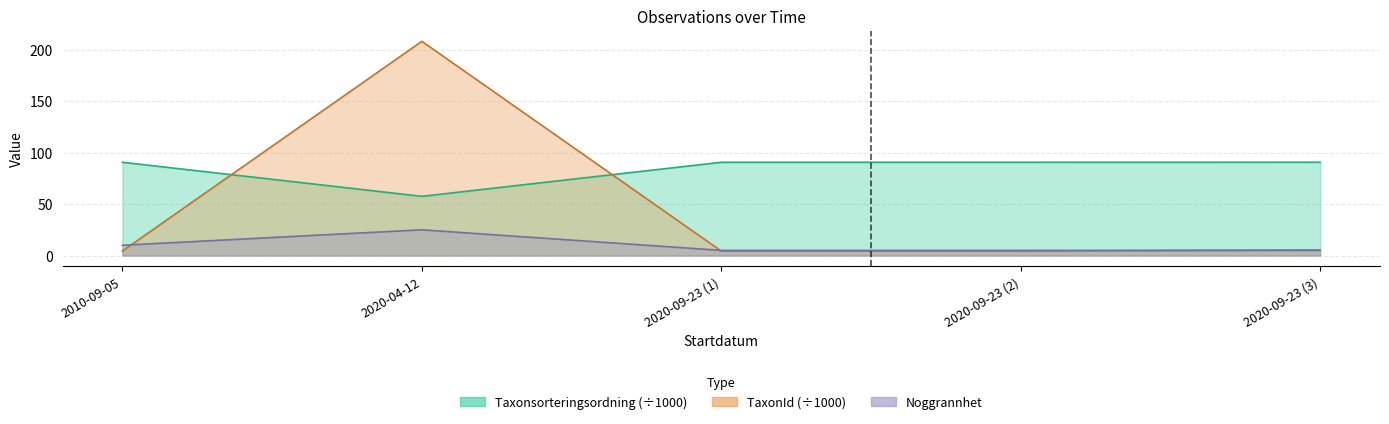

What is the difference between the maximum and minimum values in the TaxonId series?

203.9